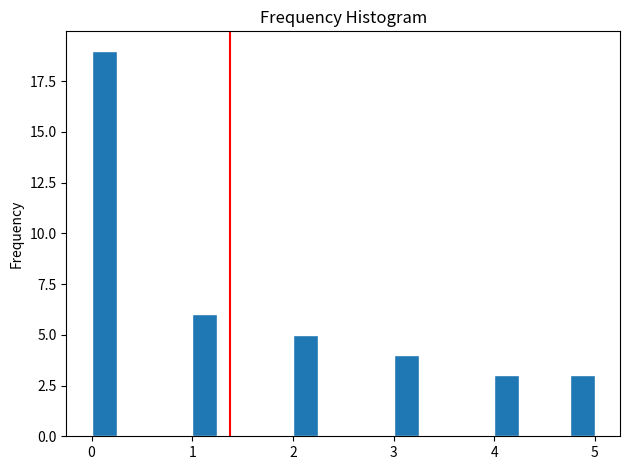

Read against the x-axis, roughly where is the centre of the tallest bar?

0.1